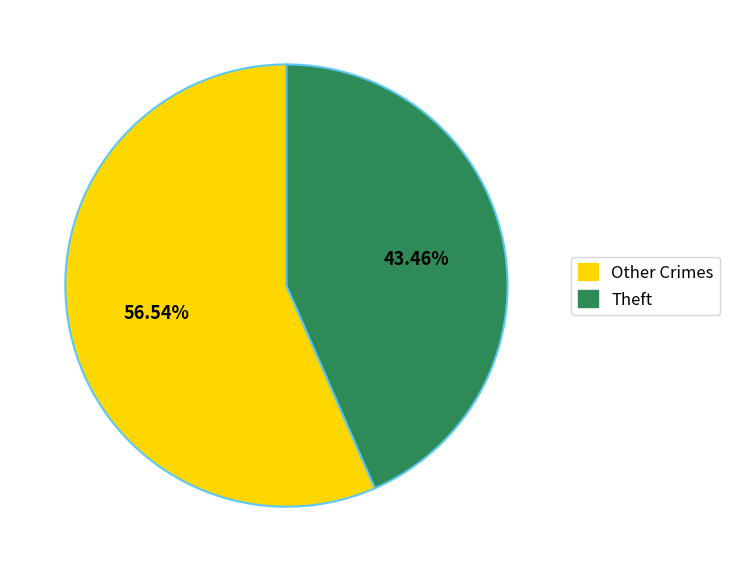

How many segments does this pie chart have?

2